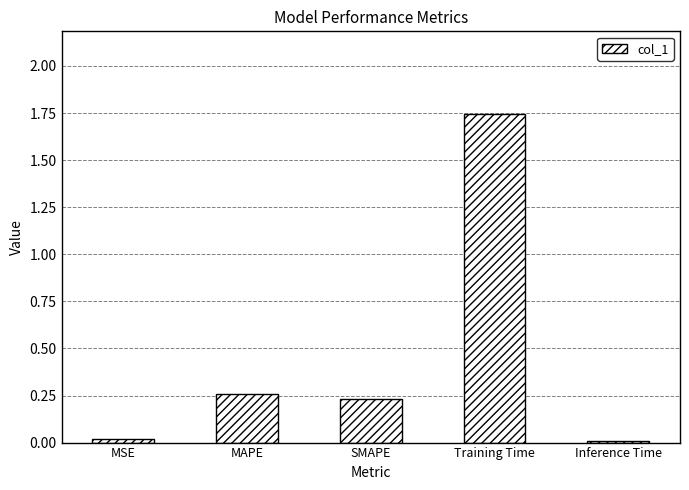

What is the ratio of the value at MAPE to the value at Training Time?

0.1